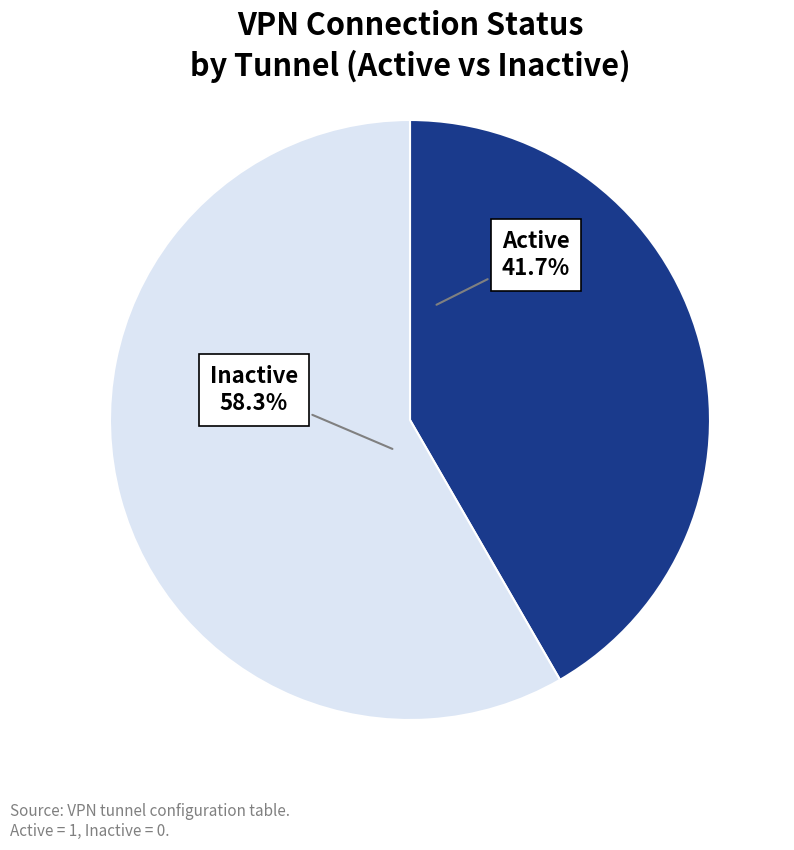

How many segments does this pie chart have?

2